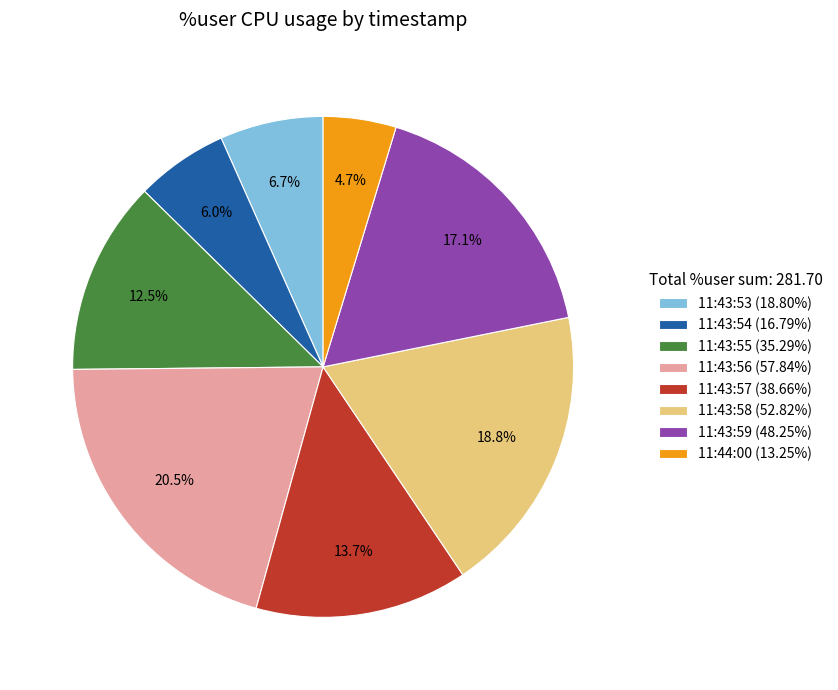

The 11:43:57 slice represents 8% of the pie. True or false?

False